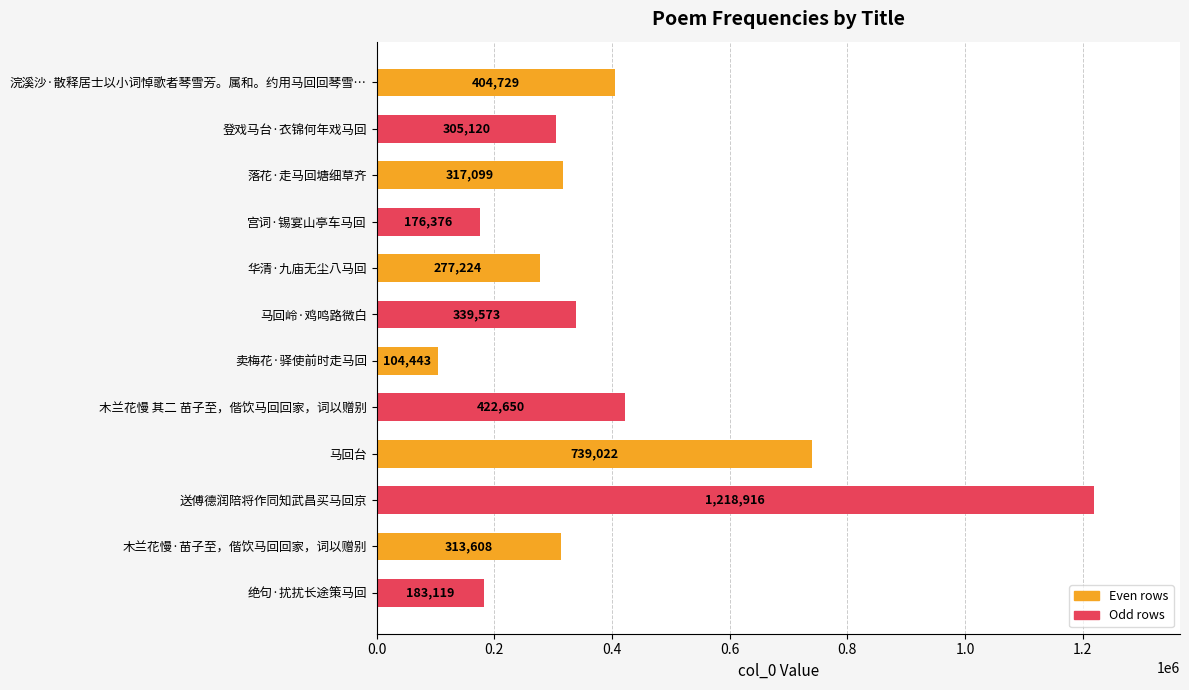

What is the change in value from 浣溪沙·散释居士以小词悼歌者琴雪芳。属和。约用马回回琴雪… to 木兰花慢·苗子至，偕饮马回回家，词以赠别?

-91121